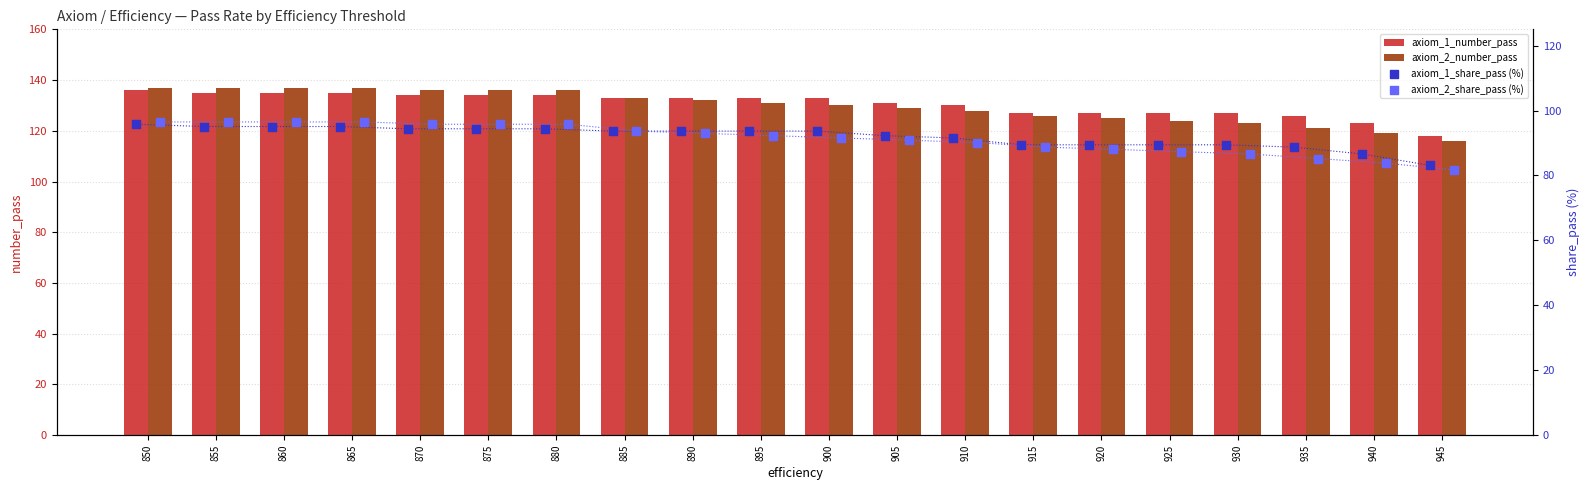

Which series contains the highest Y value?

axiom_2_number_pass